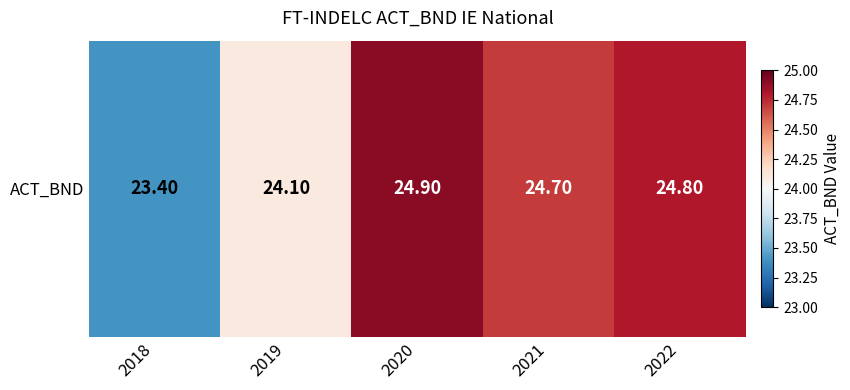

At which label does the data first exceed 24?

2019